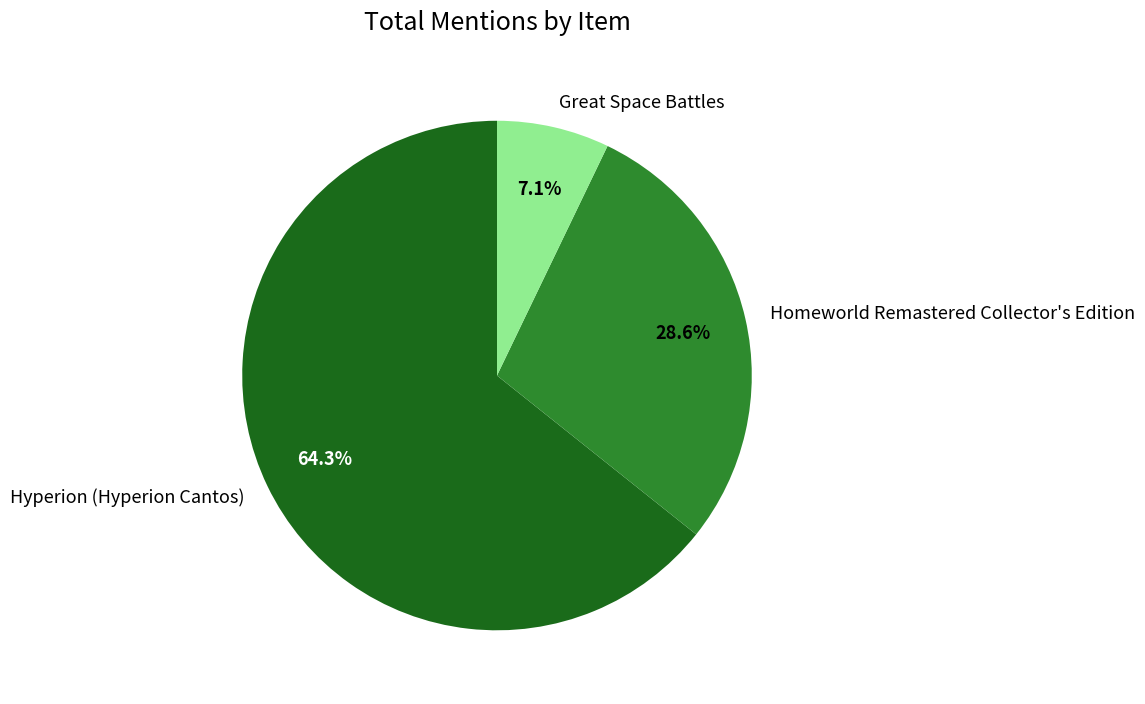

Approximately how many times larger is the value at Homeworld Remastered Collector's Edition compared to Hyperion (Hyperion Cantos)?

0.4